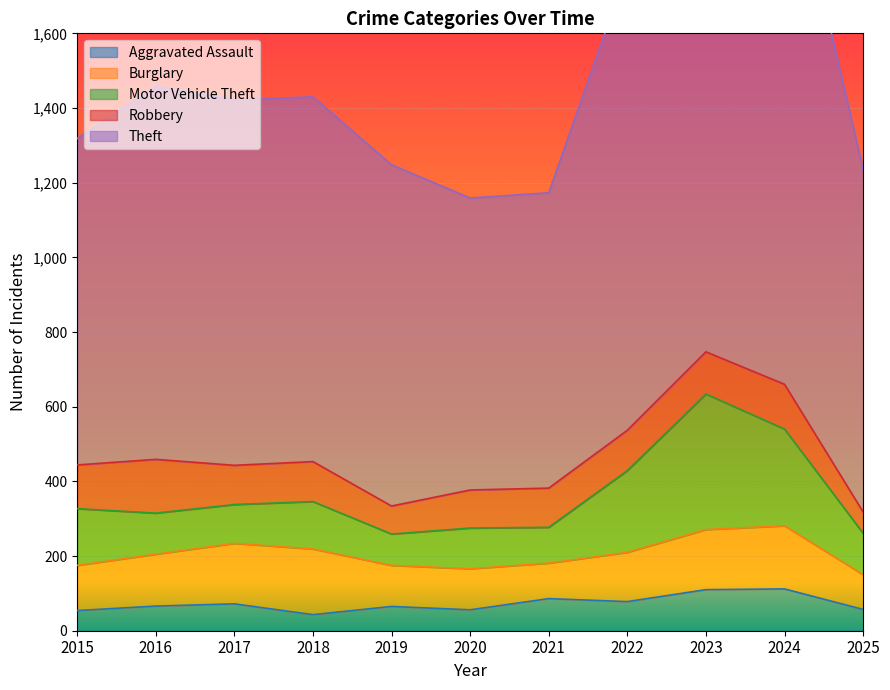

At which category is the sum across all series the highest?

2024